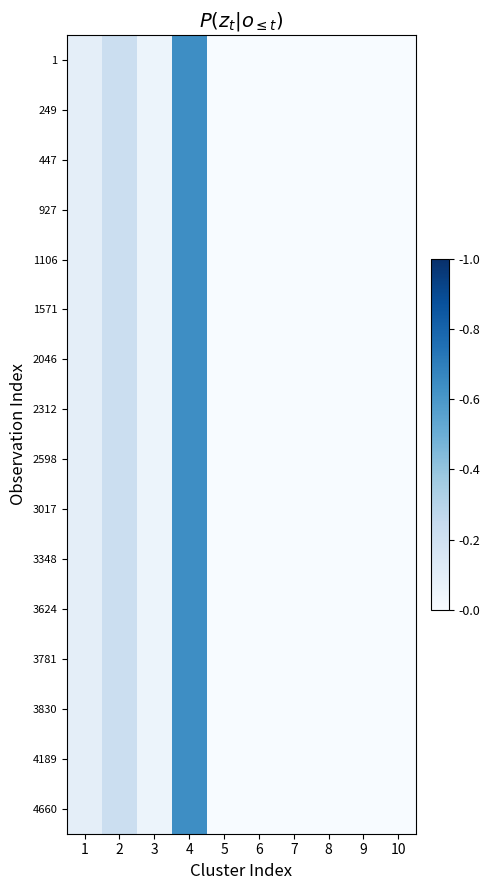

Which has a higher value, 6 or 8?

6